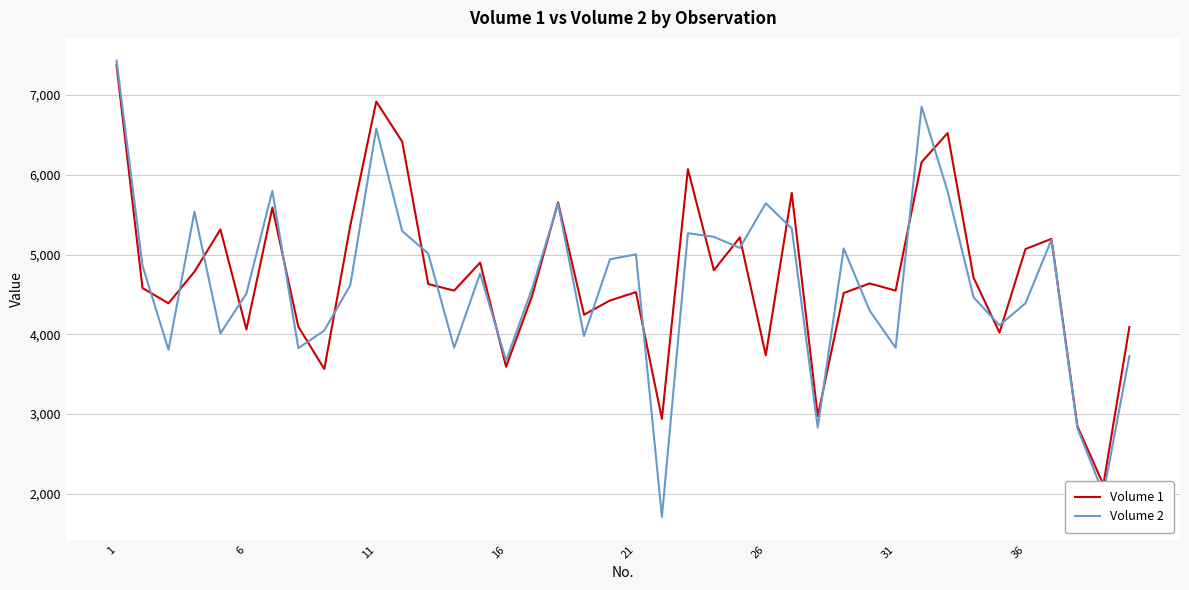

What is the maximum value for Volume 2?

7430